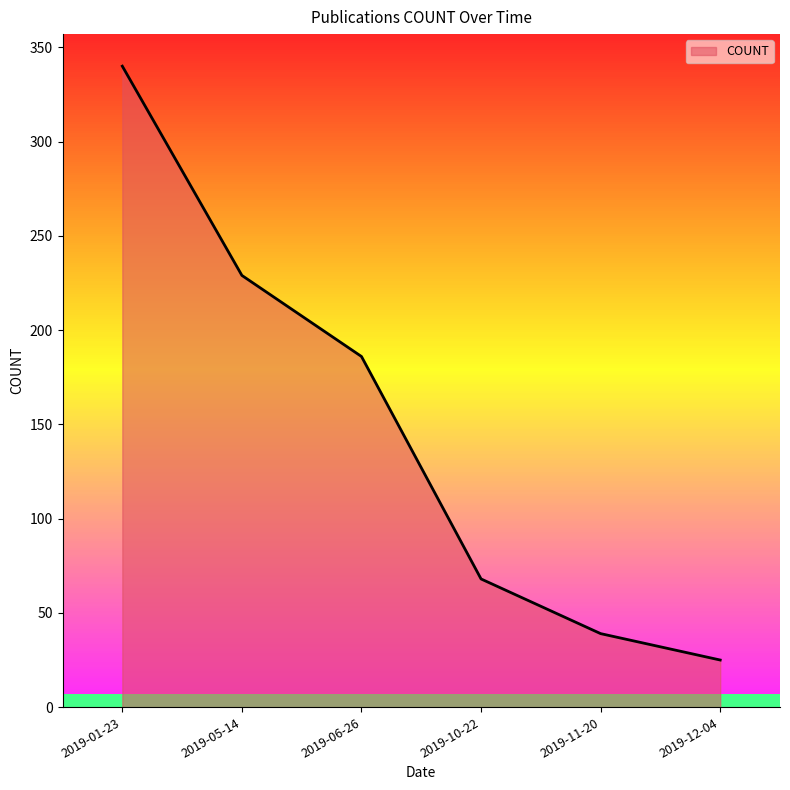

Which label corresponds to the largest value in the chart?

2019-01-23